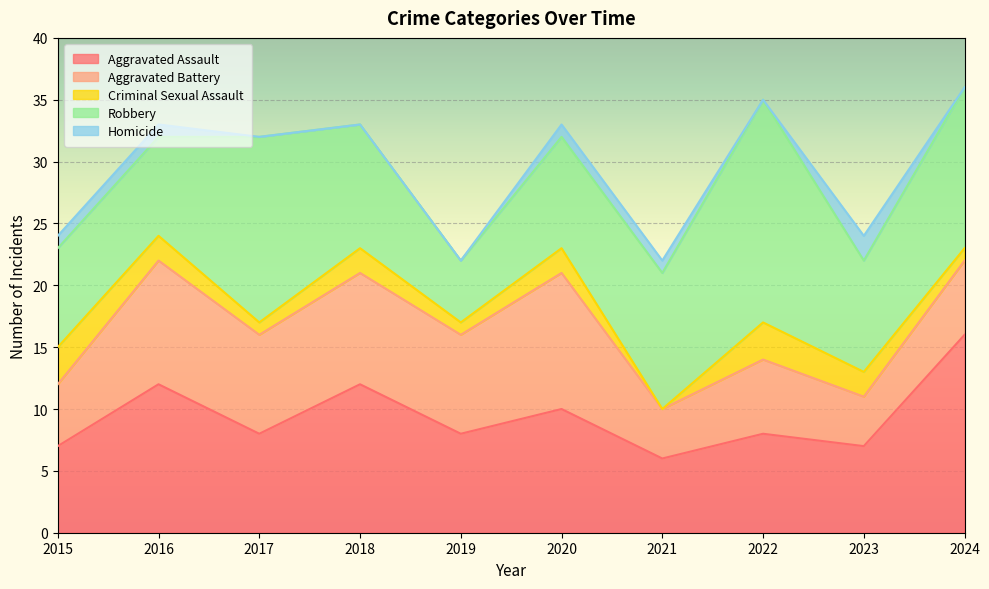

True or false: Homicide has a value of 1 at 2021.

True